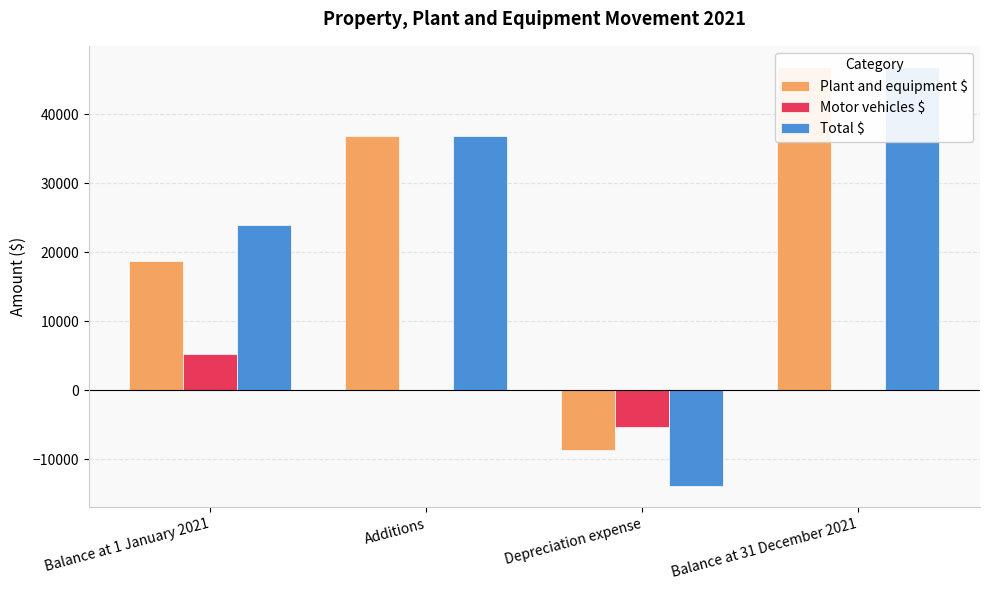

At which category does the chart reach its minimum across all series?

Depreciation expense